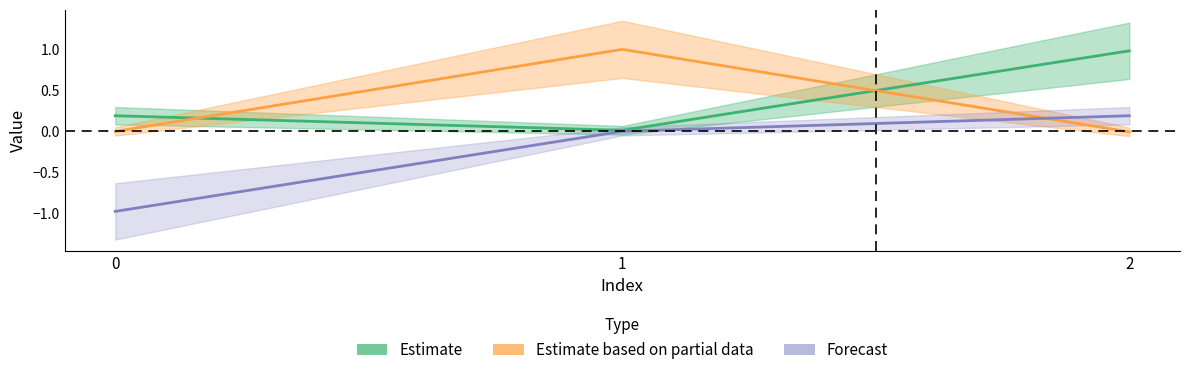

At which category is the sum across all series the highest?

2